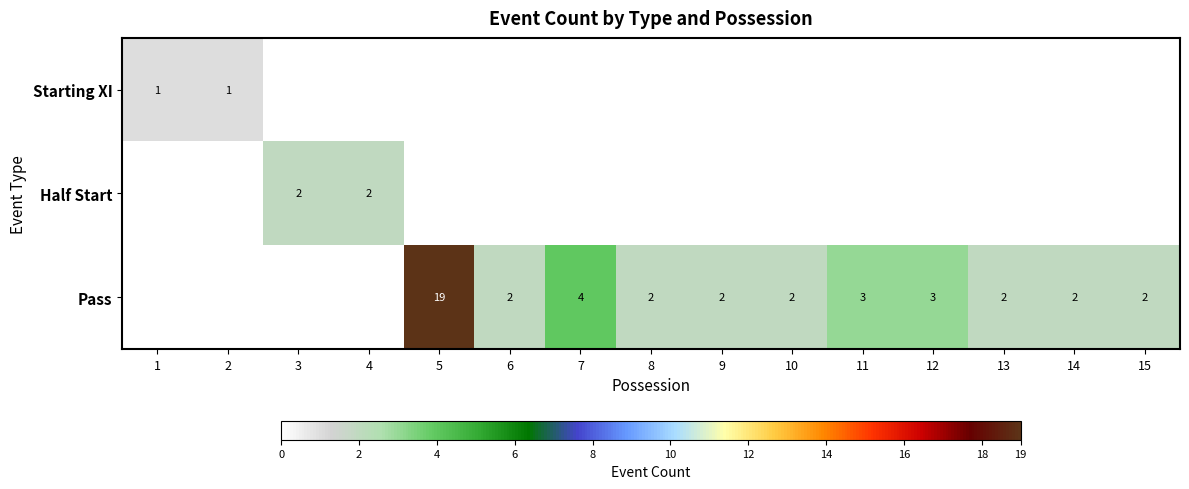

Which has a higher value, 9 or 6?

9